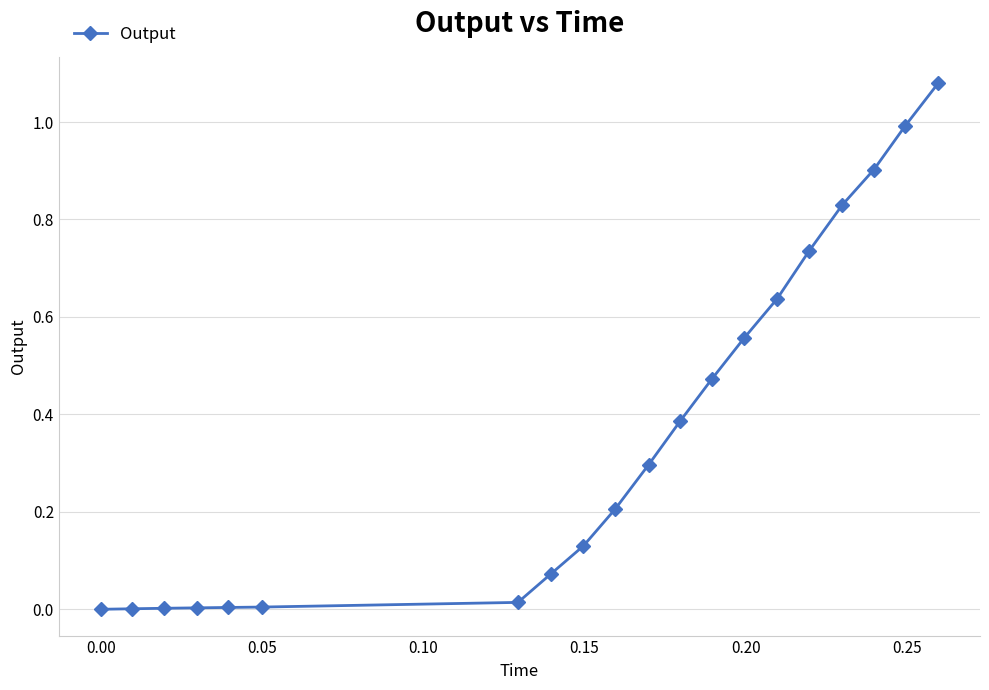

What is the difference between the second highest and second lowest values?

1.0